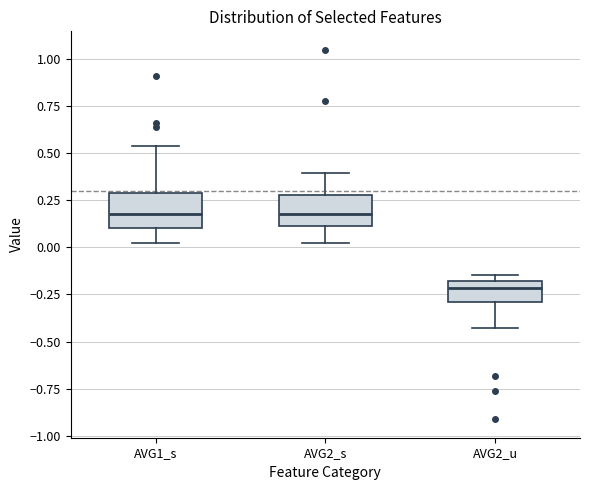

Reading left to right, transcribe this box plot: for each box, give where its median line is, the range the box spans, and where its two whiskers end, as read against the y-axis. The values are not printed on the chart, so give them approximately, as read against the axis.

AVG1_s: median 0.15, box 0.10 to 0.30, whiskers 0.05 to 0.55
AVG2_s: median 0.20, box 0.10 to 0.30, whiskers 0.05 to 0.40
AVG2_u: median -0.20 (just below the box's upper edge), box -0.30 to -0.20, whiskers -0.45 to -0.15